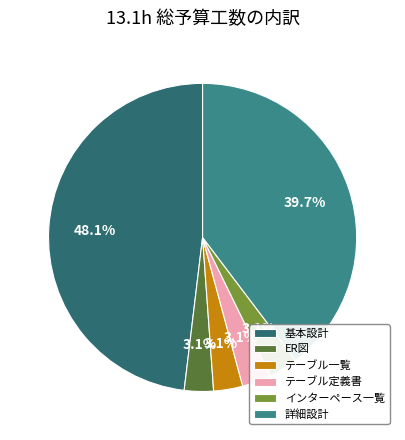

Count the number of slices in the pie.

6